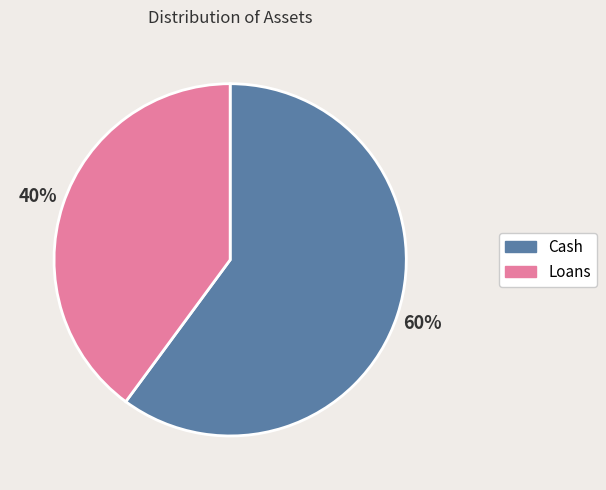

Count the number of slices in the pie.

2